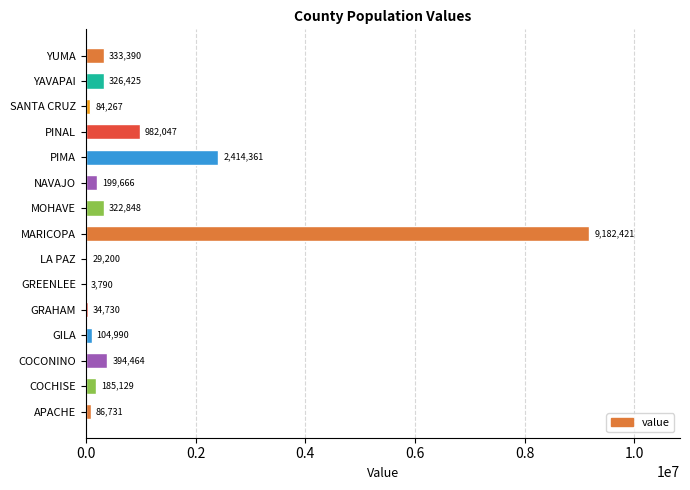

What is the ratio of the value at APACHE to the value at COCHISE?

0.5